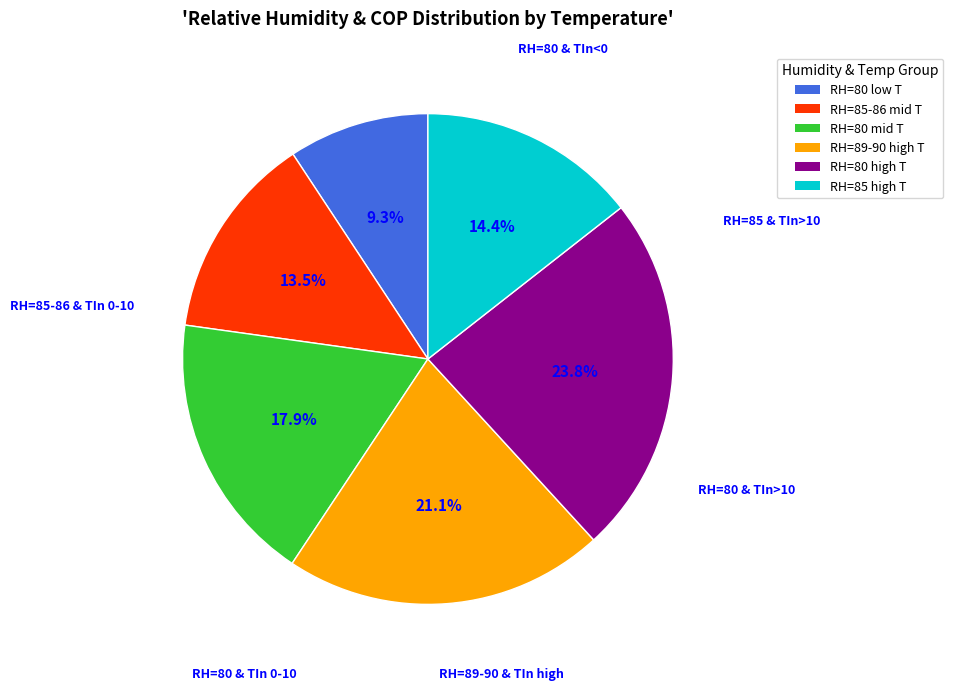

Which has a higher value, RH=80 high T or RH=89-90 high T?

RH=80 high T